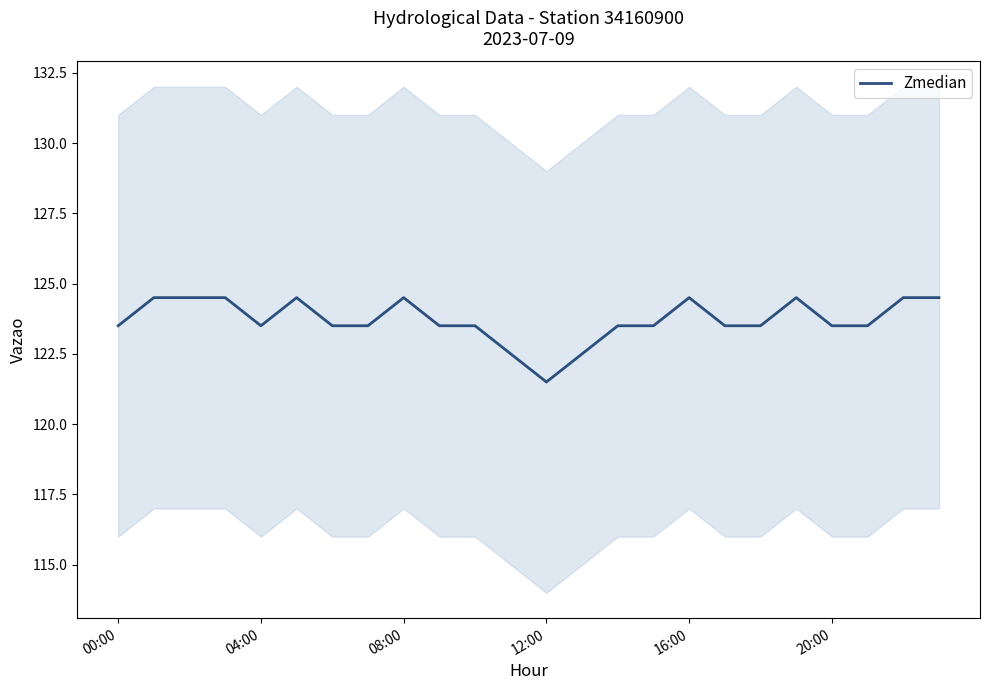

At which label does the data first exceed 123?

00:00